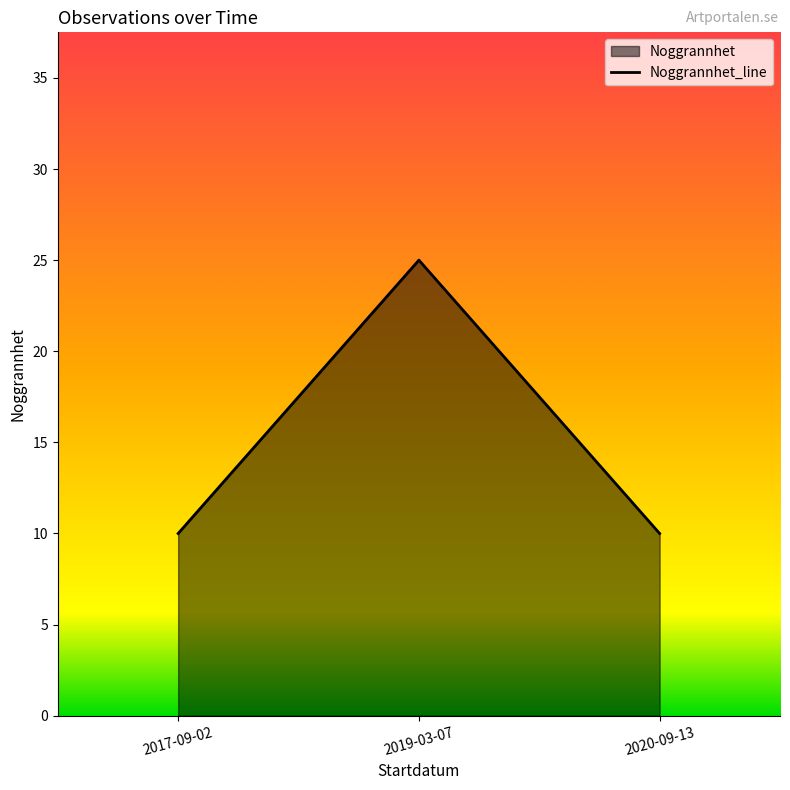

What is the change in value from 2017-09-02 to 2019-03-07?

+15